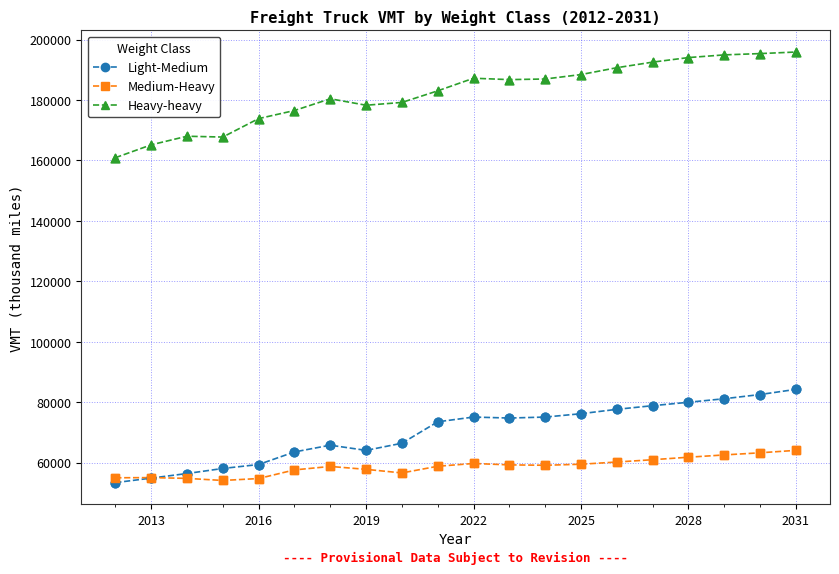

Which series has the largest range (max minus min)?

Heavy-heavy